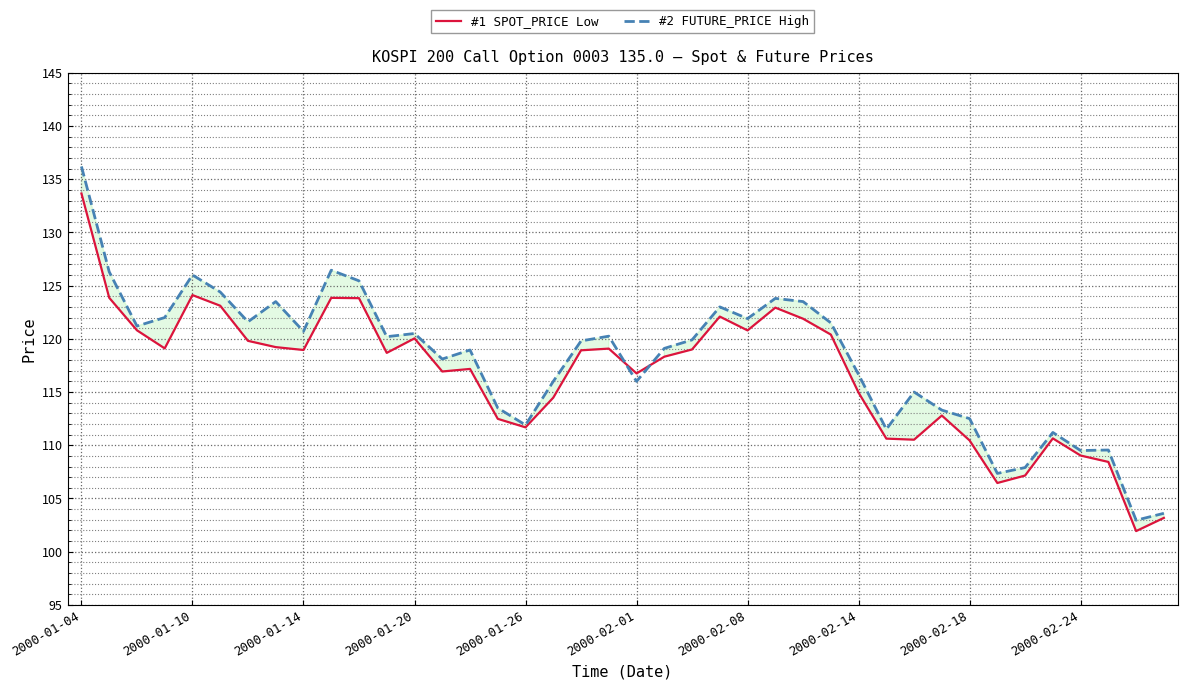

What is the total value across all series at 2000-01-20?

240.5